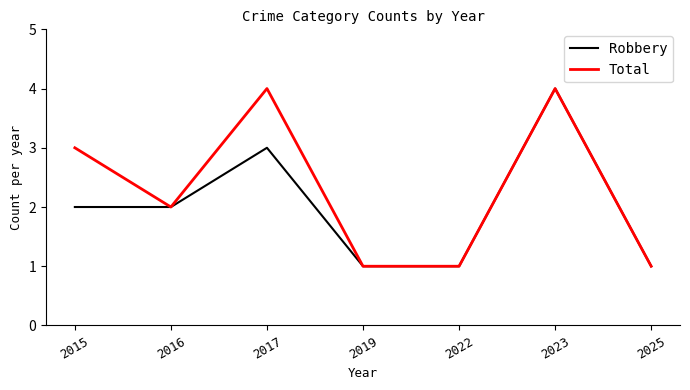

True or false: Robbery has more than 1 points higher than both neighbors.

True